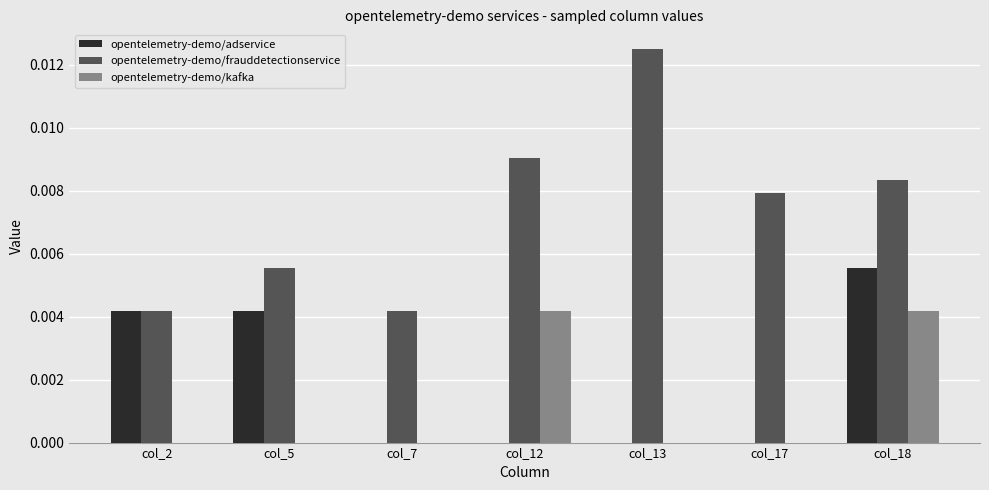

At which category does the chart reach its peak across all series?

col_13